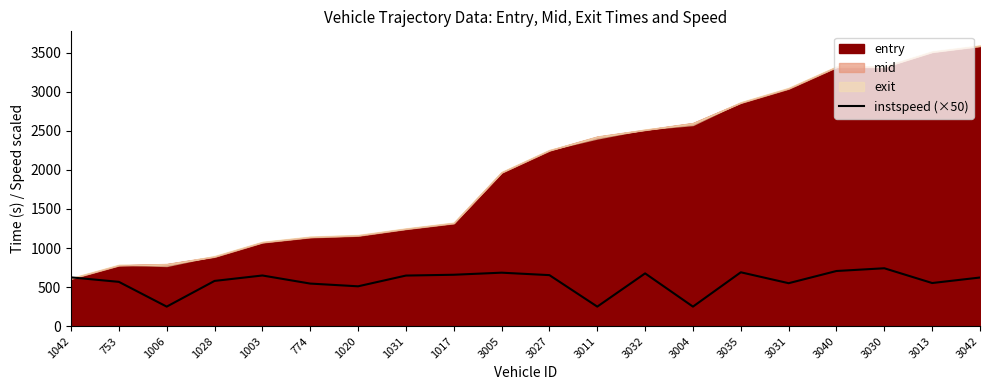

At which label does the data first exceed 624?

1042